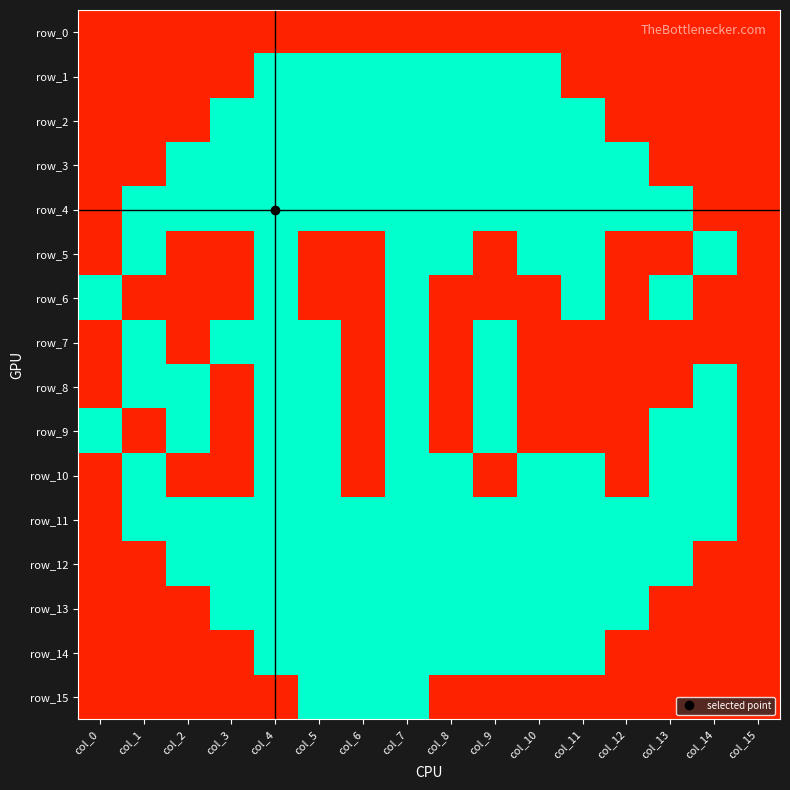

Is the value of row_1 at col_13 greater than the value of row_9 at col_5?

Yes